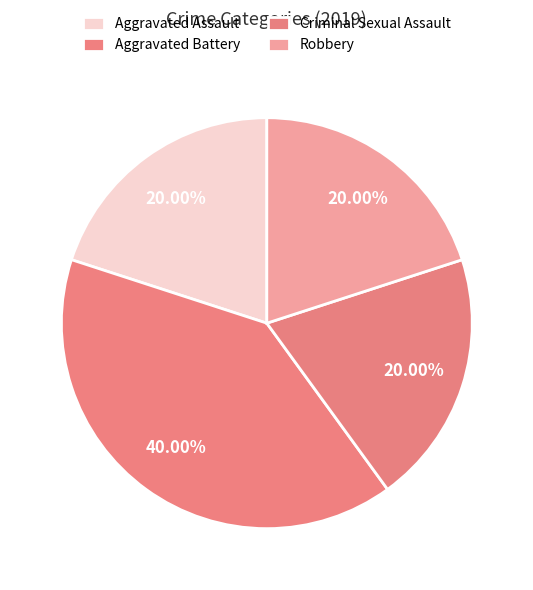

True or false: Criminal Sexual Assault accounts for 20% of the total.

True